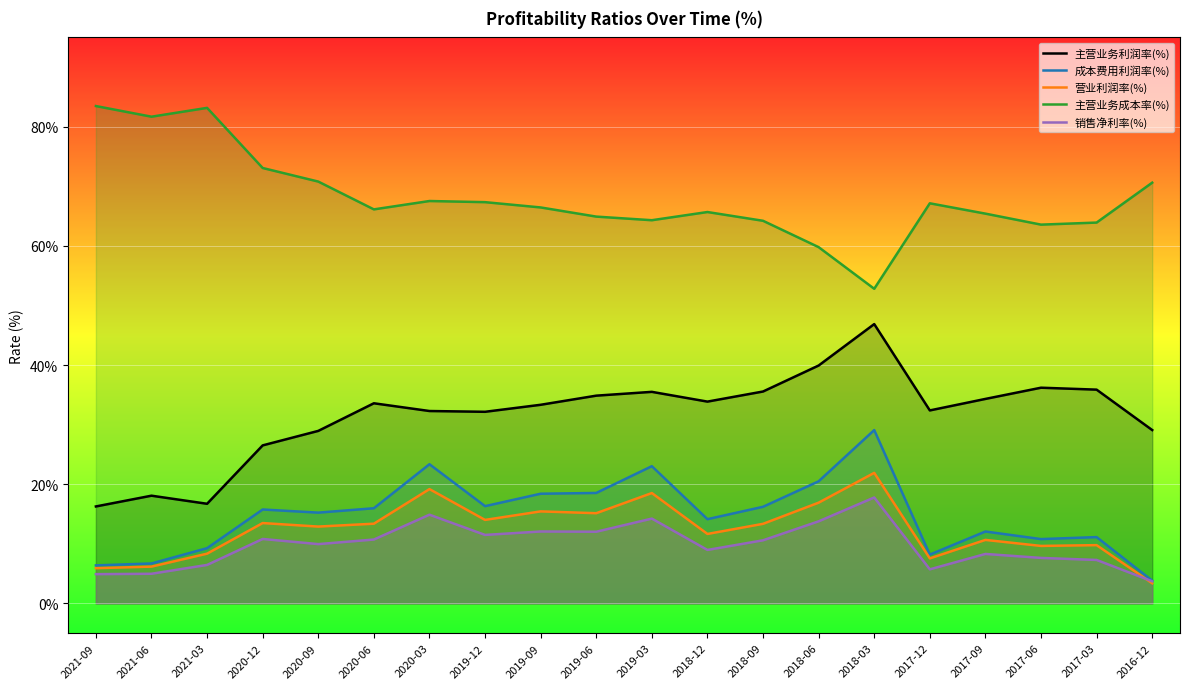

Is the value of 营业利润率(%) at 2016-12 greater than the value of 主营业务利润率(%) at 2018-12?

No